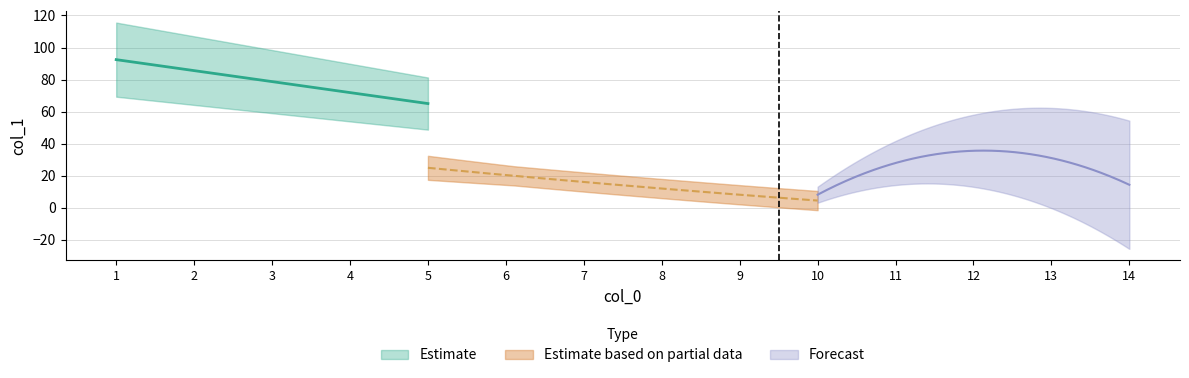

What is the minimum value shown in the chart?

2.6